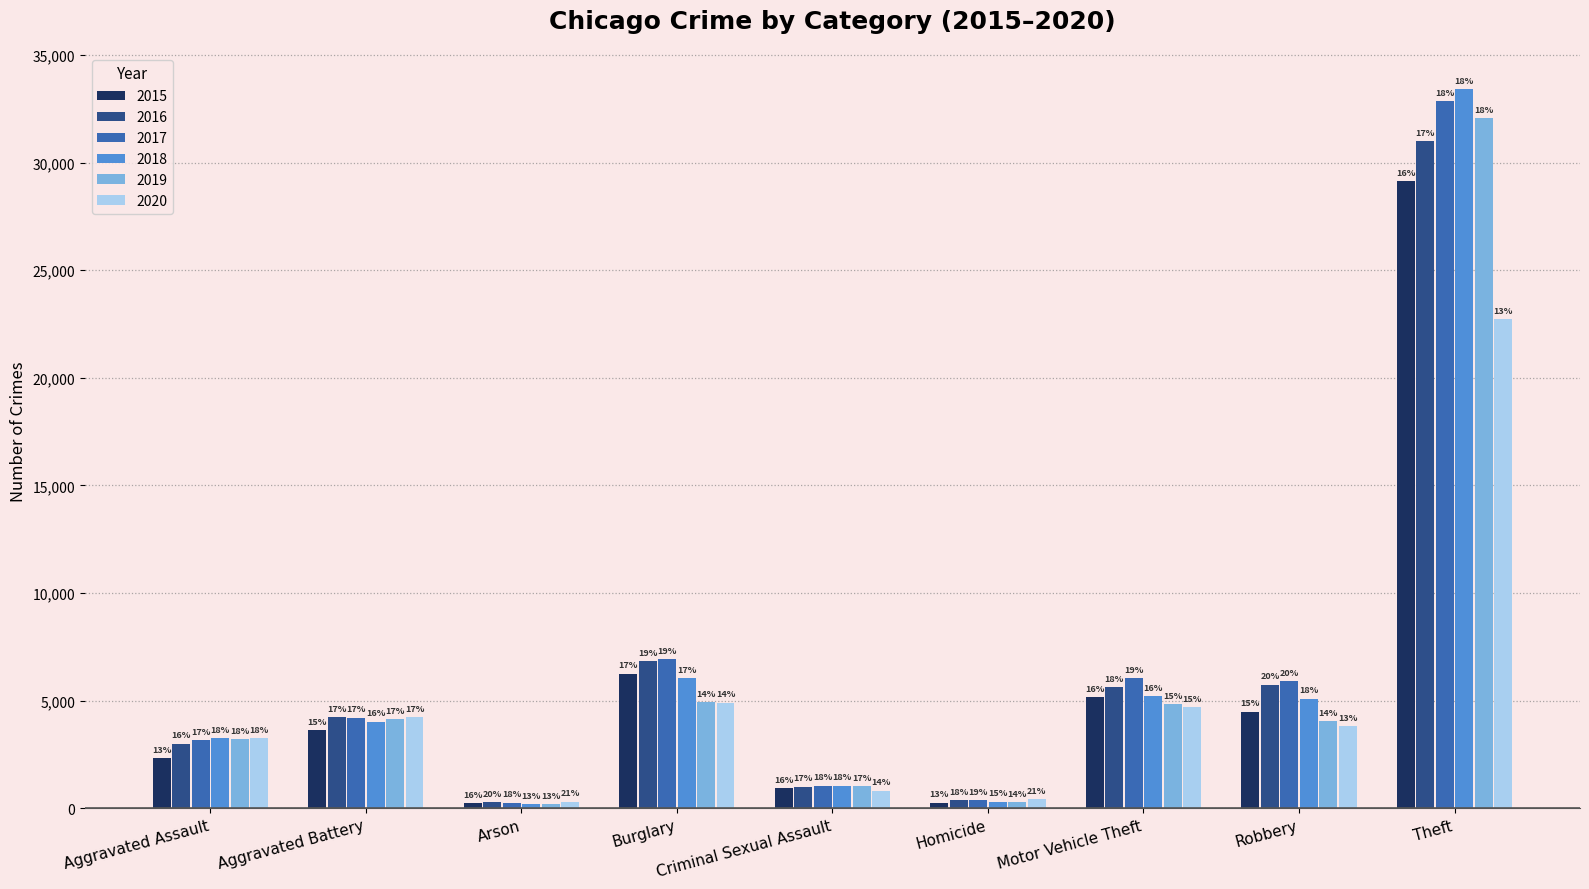

Which series has the largest total across all categories?

2017